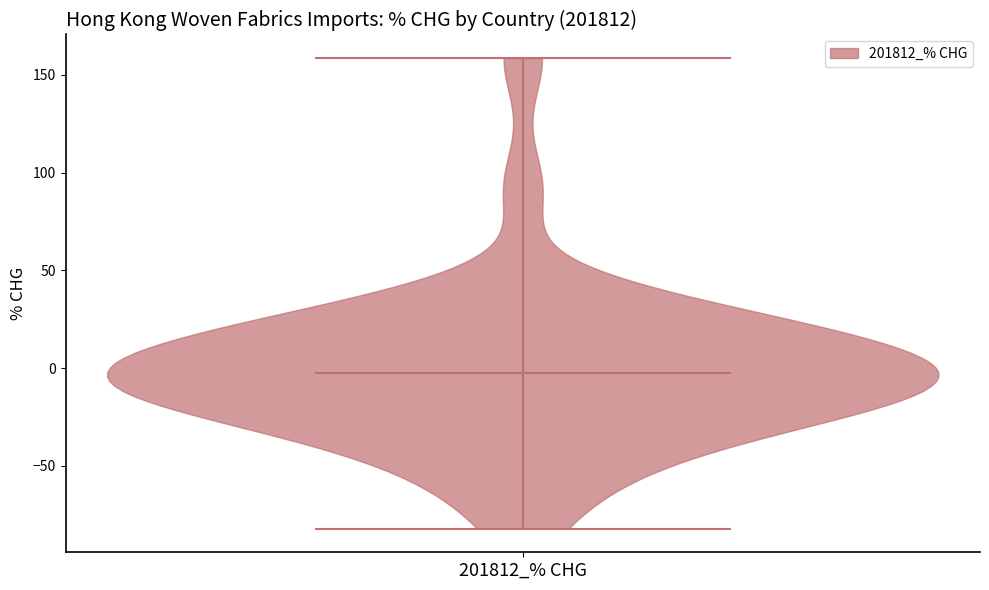

Read this violin plot against the y-axis: where its median line is, and the lowest and highest points the violin reaches. The values are not printed on the chart, so give them approximately, as read against the axis.

median line -5, lowest point -80, highest point 160